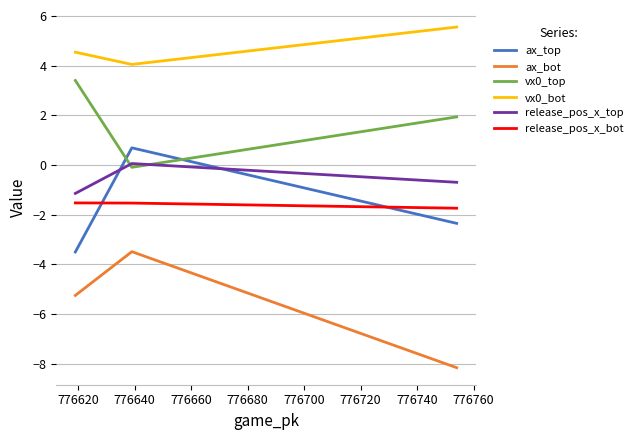

What is the sum of all vx0_bot values?

14.2